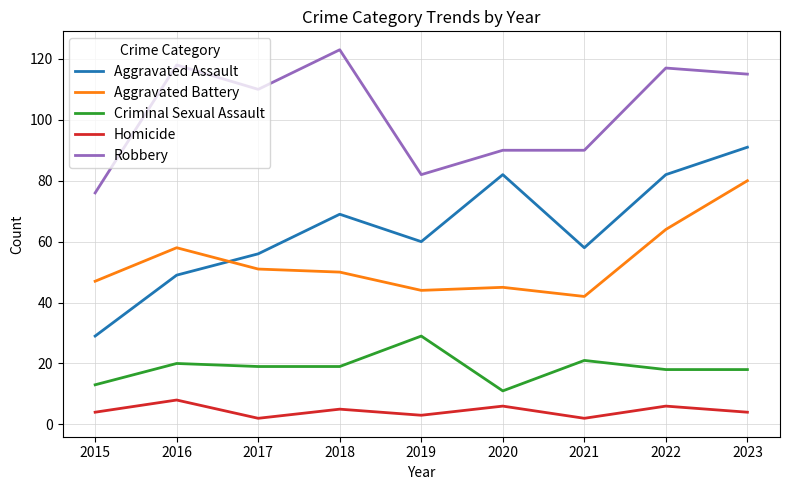

What is the difference between the maximum and minimum values in the Homicide series?

6